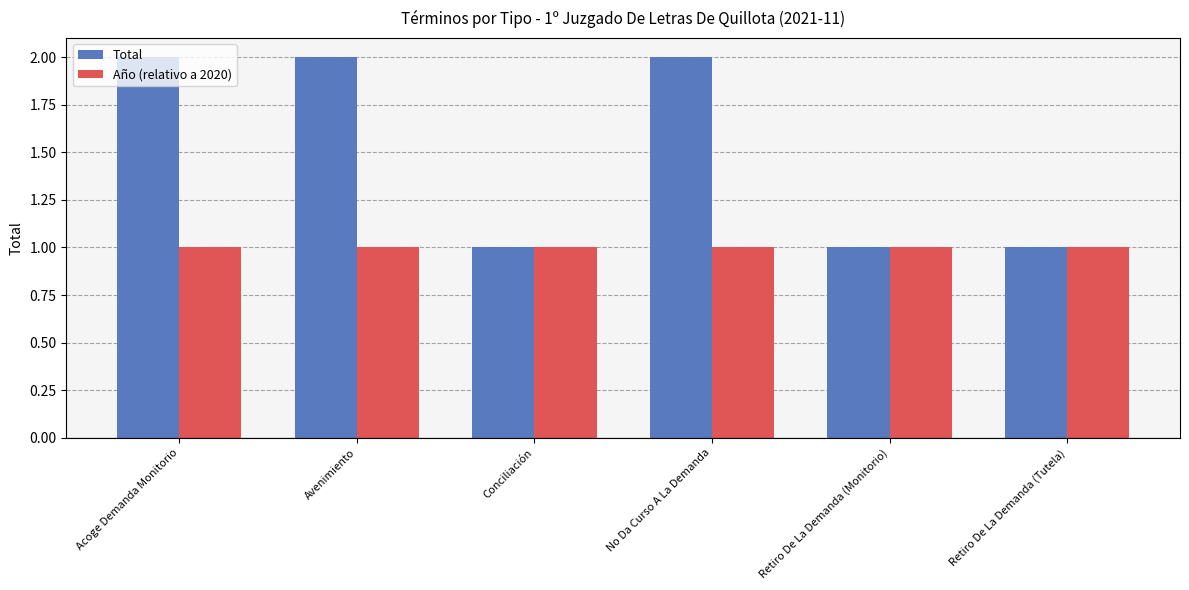

What are all the series names shown in the legend?

Total, Año (relativo a 2020)